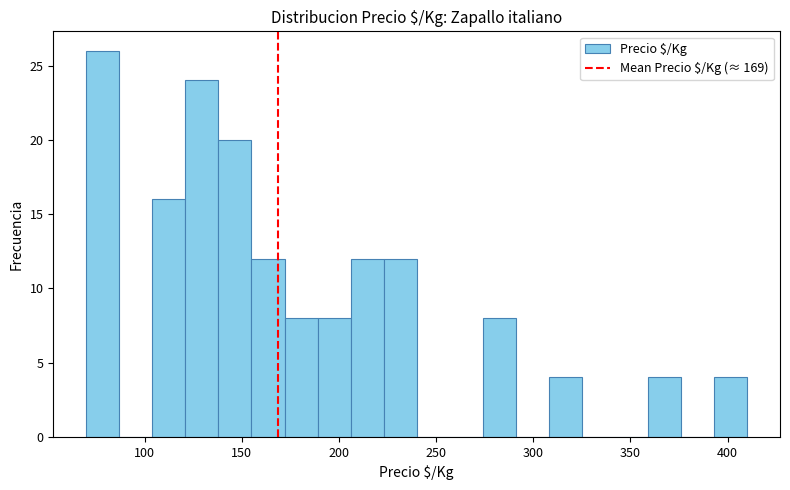

Around what value on the x-axis is the tallest bar? Give the approximate position of its centre, as read against the axis.

80